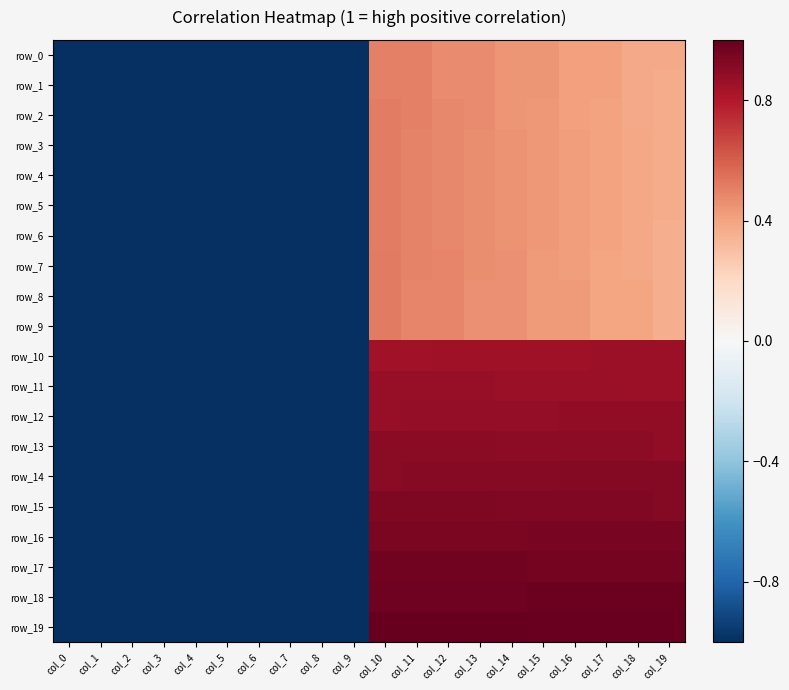

How many row_6 values are between -1 and 0?

10